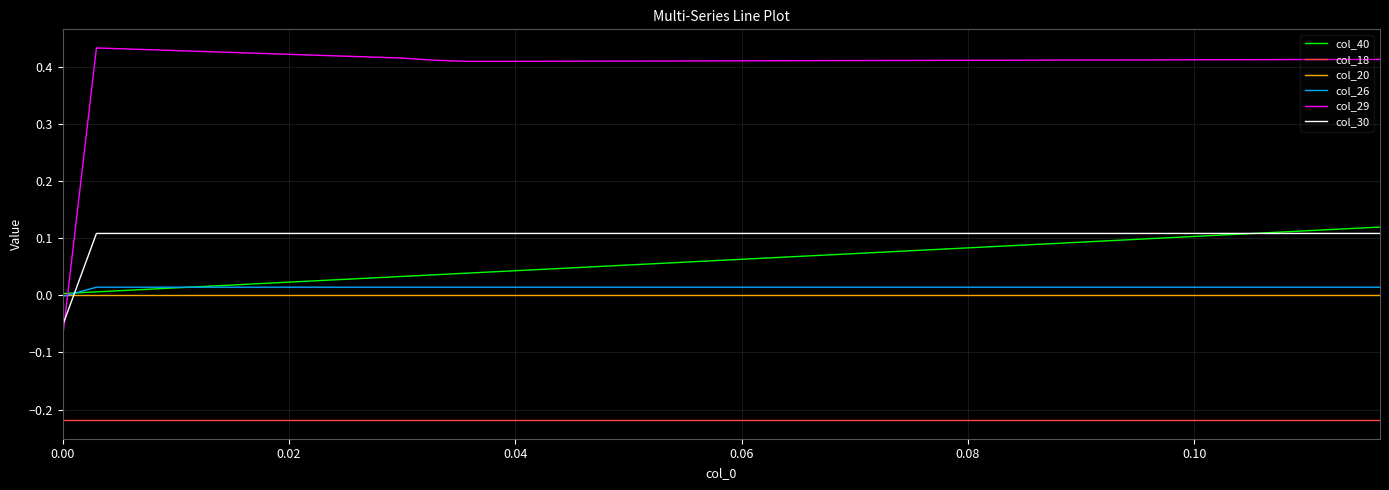

Which series has the widest spread of values?

col_29